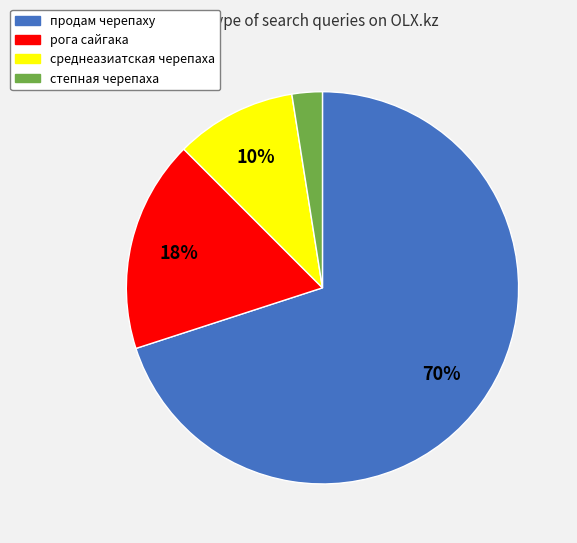

To the nearest percent, what percentage of the pie is продам черепаху?

70%